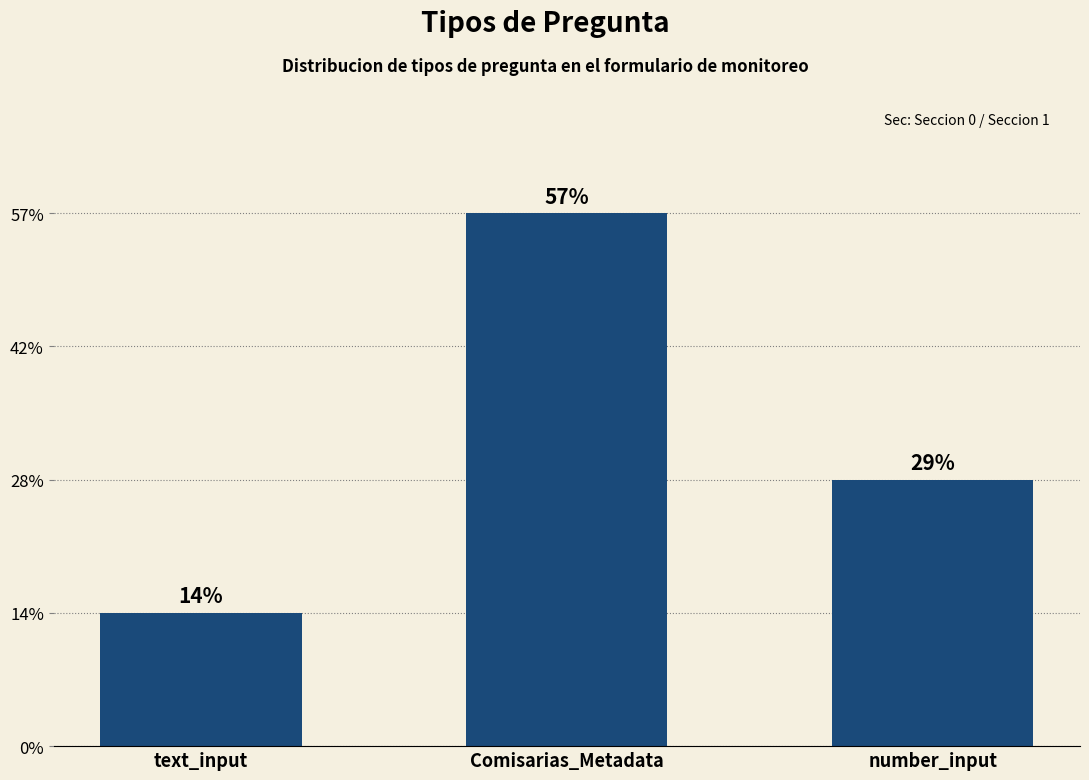

Are the bars horizontal?

No